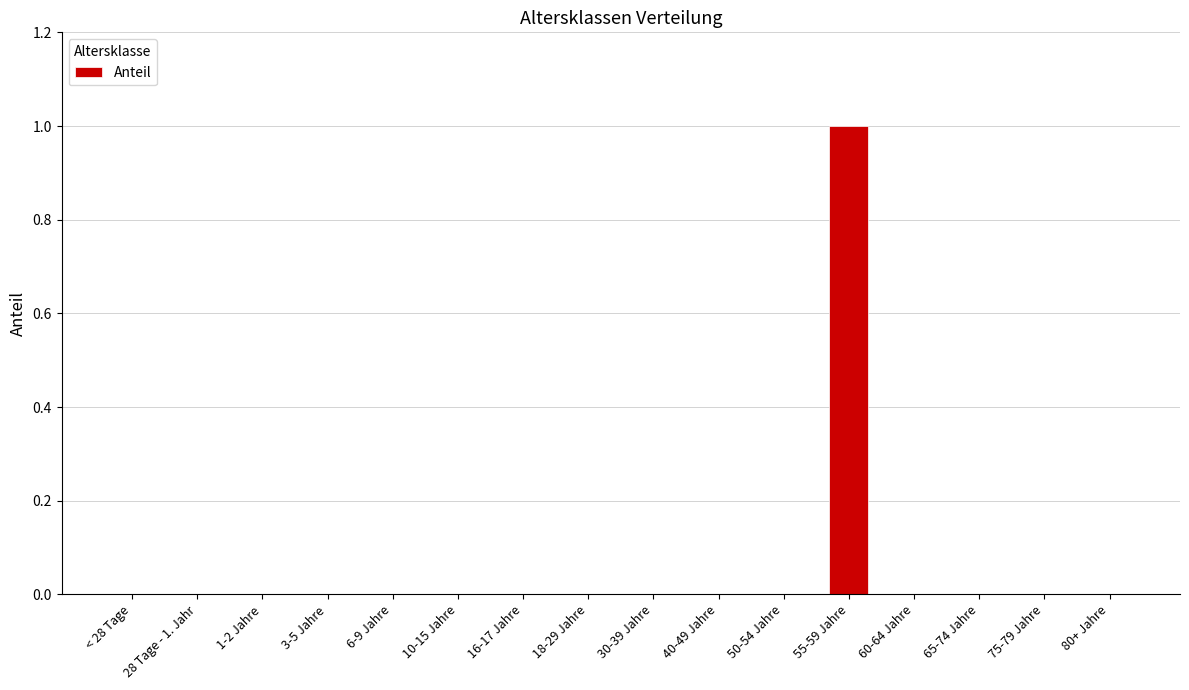

Which category has the highest value across all series?

55-59 Jahre